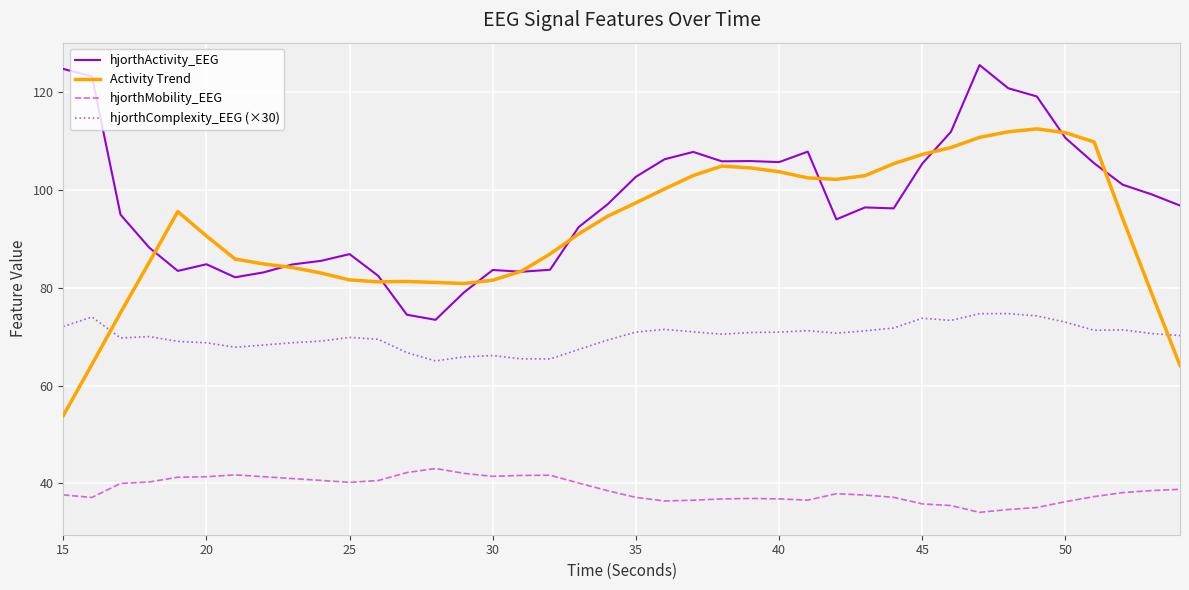

Which series has the largest total across all categories?

hjorthActivity_EEG